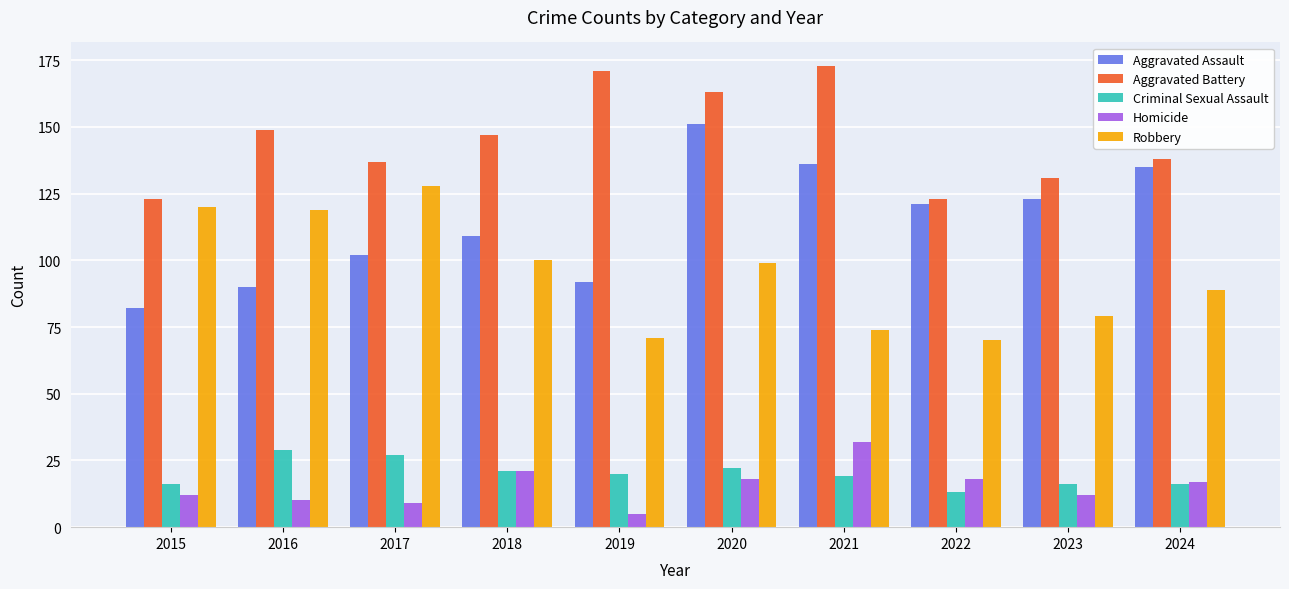

Is it true that Aggravated Assault equals 31 at 2021?

False